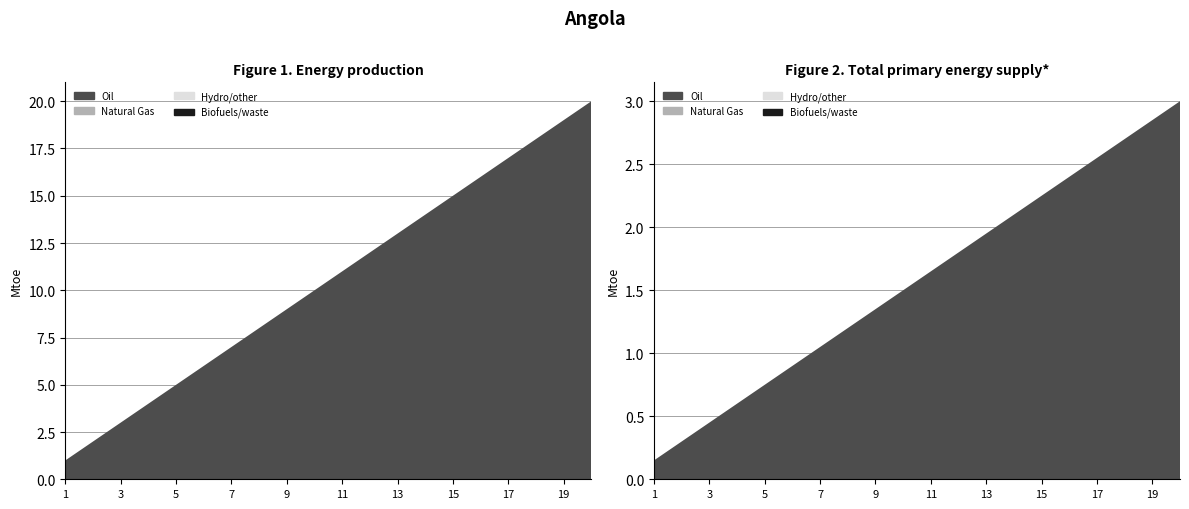

Reading left to right, extract all data points from this chart.

Oil: 1=1	2=2	3=3	4=4	5=5	6=6	7=7	8=8	9=9	10=10	11=11	12=12	13=13	14=14	15=15	16=16	17=17	18=18	19=19	20=20
Natural Gas: 1=0	2=0	3=0	4=0	5=0	6=0	7=0	8=0	9=0	10=0	11=0	12=0	13=0	14=0	15=0	16=0	17=0	18=0	19=0	20=0
Hydro/other: 1=0	2=0	3=0	4=0	5=0	6=0	7=0	8=0	9=0	10=0	11=0	12=0	13=0	14=0	15=0	16=0	17=0	18=0	19=0	20=0
Biofuels/waste: 1=0	2=0	3=0	4=0	5=0	6=0	7=0	8=0	9=0	10=0	11=0	12=0	13=0	14=0	15=0	16=0	17=0	18=0	19=0	20=0